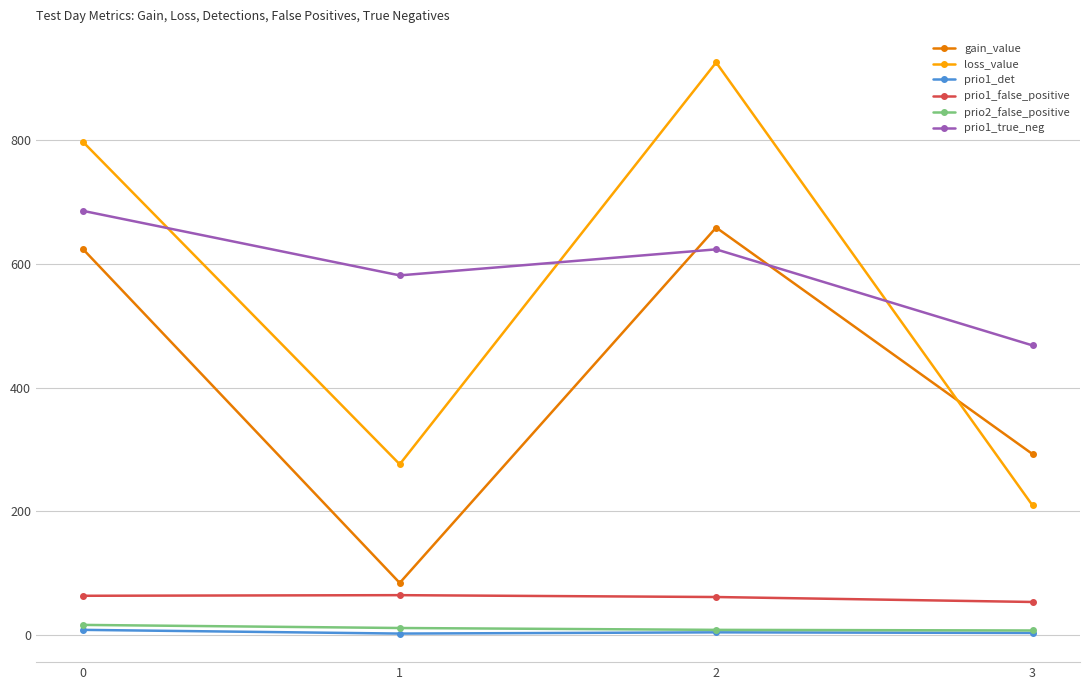

Which series has the widest spread of values?

loss_value